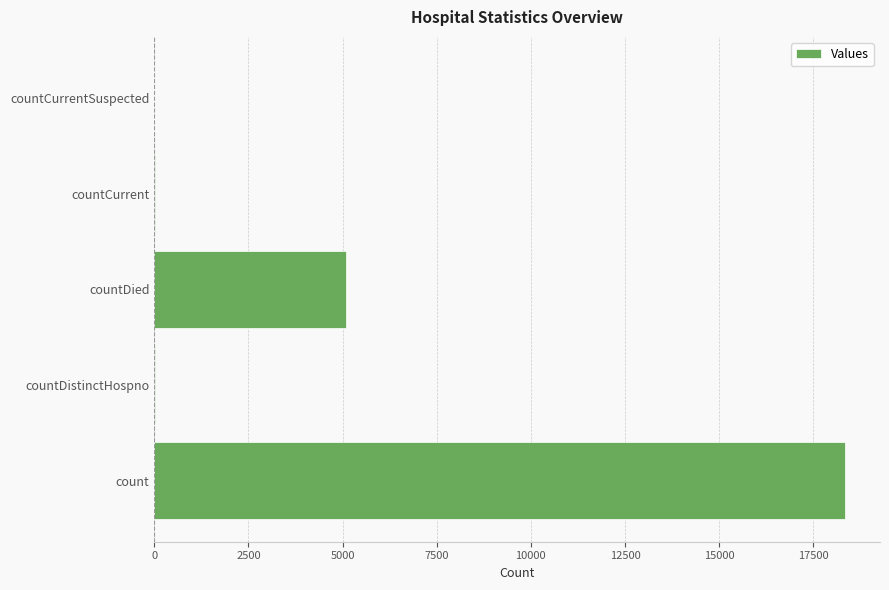

How many series are shown in this chart?

1